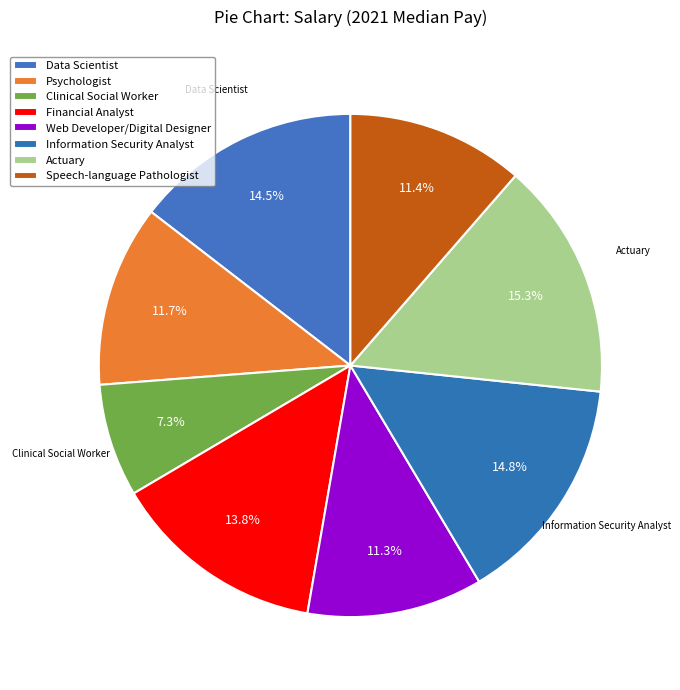

Which has a higher value, Clinical Social Worker or Psychologist?

Psychologist